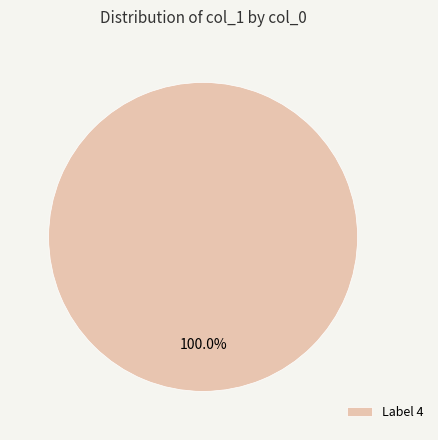

What is the majority slice?

Label 4